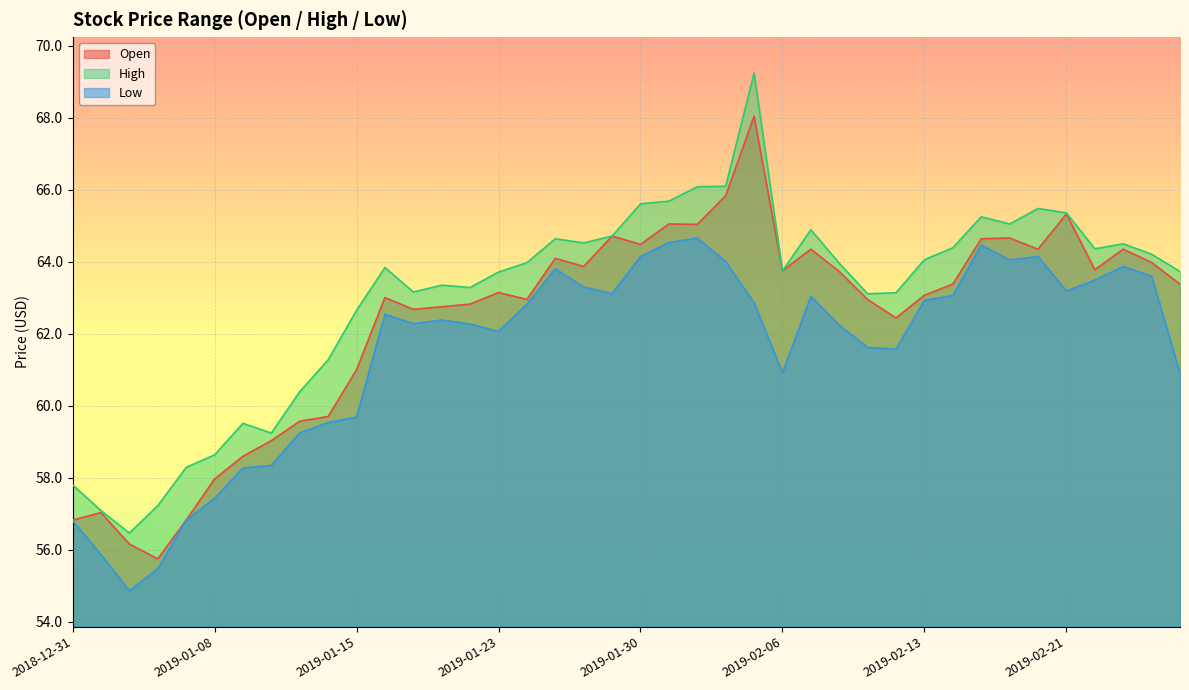

What is the label of the 39th point from the right?

2019-01-02